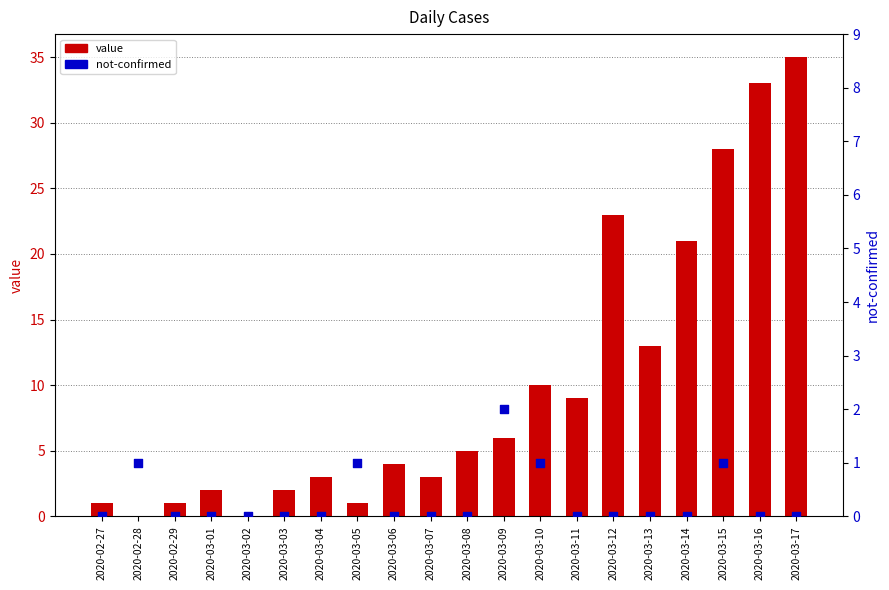

What is the total value across all series at 2020-03-13?

13